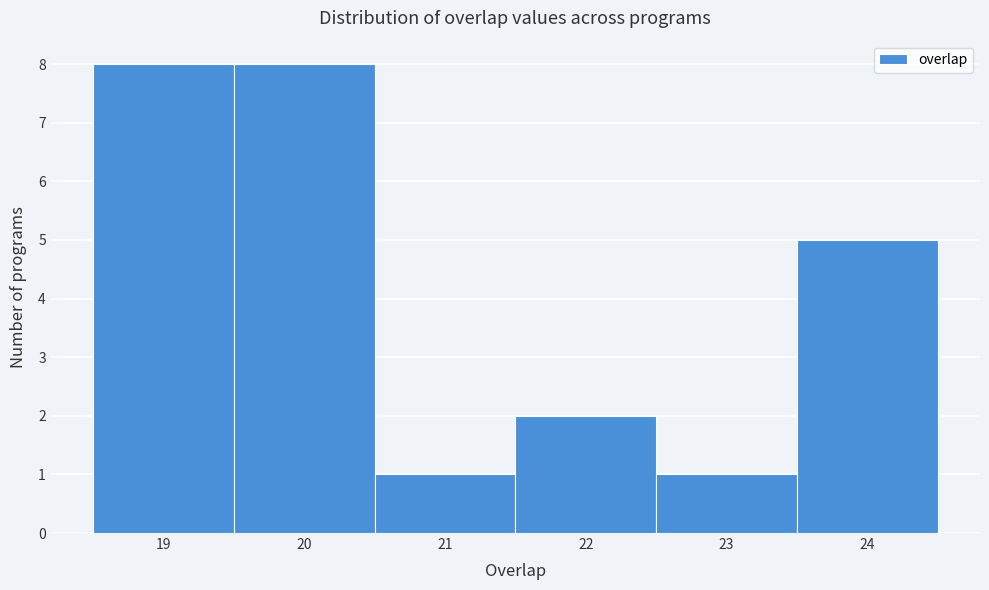

How tall is the bar that spans 18.5 to 19.5 on the x-axis? The values are not printed on the chart, so give them approximately, as read against the axis.

8